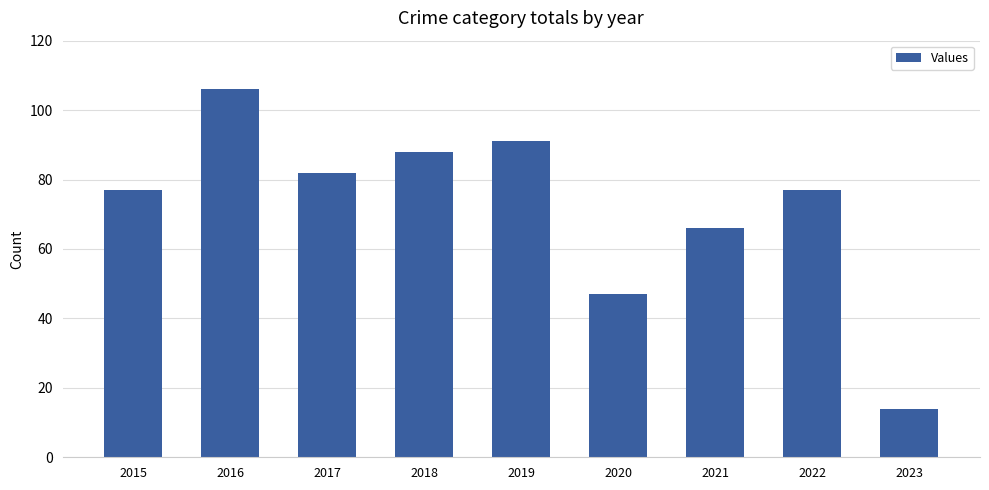

At which category does the chart reach its minimum across all series?

2023